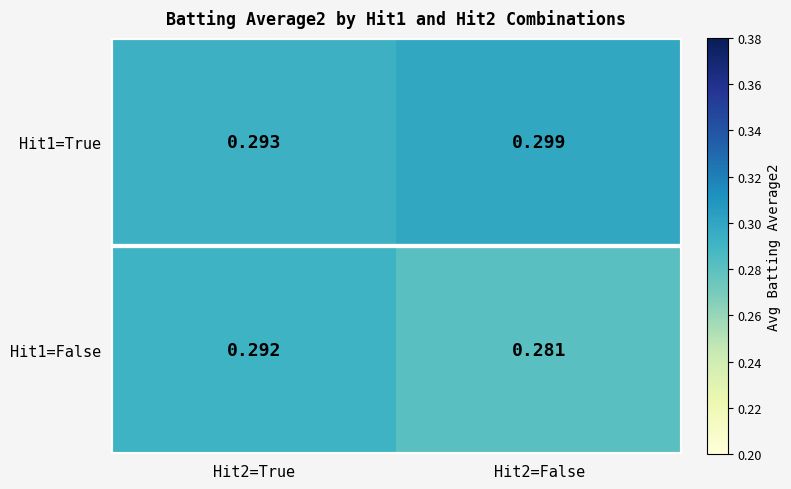

Count the number of categories in the chart.

2